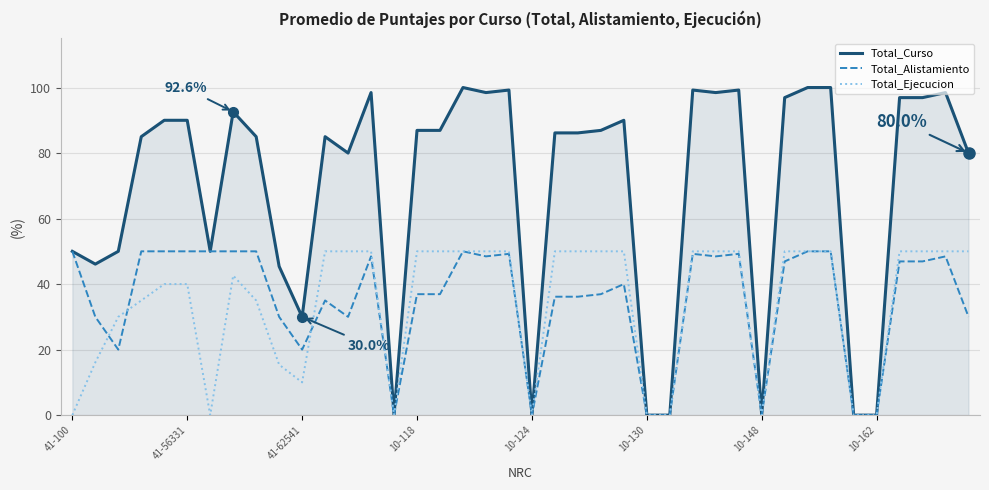

What is the maximum value for Total_Ejecucion?

50.0